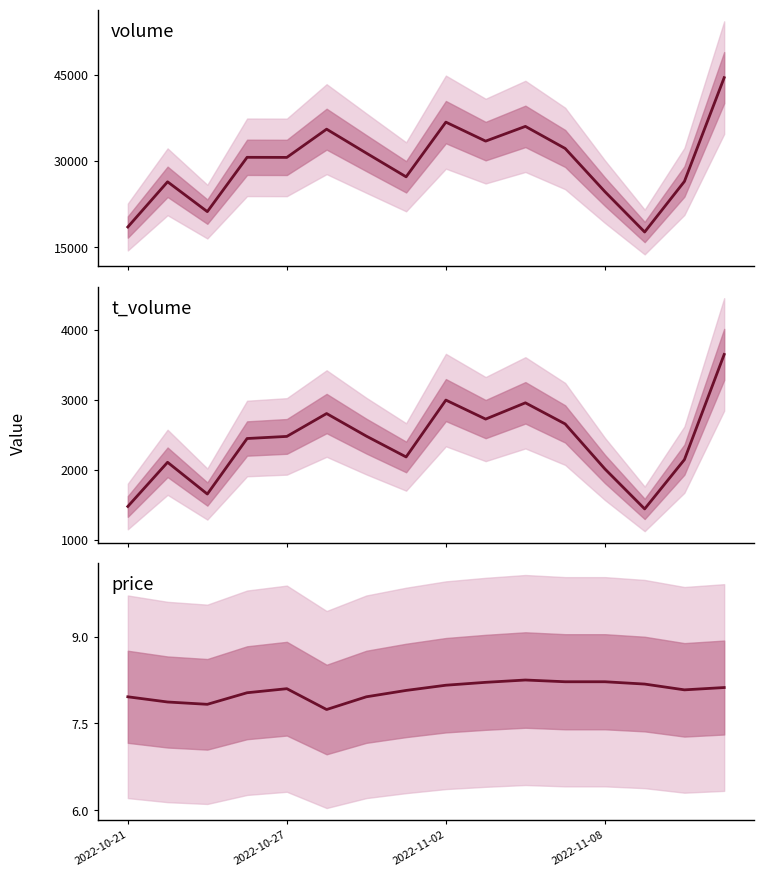

What is the total value across all series at 2022-10-21?

20016.0